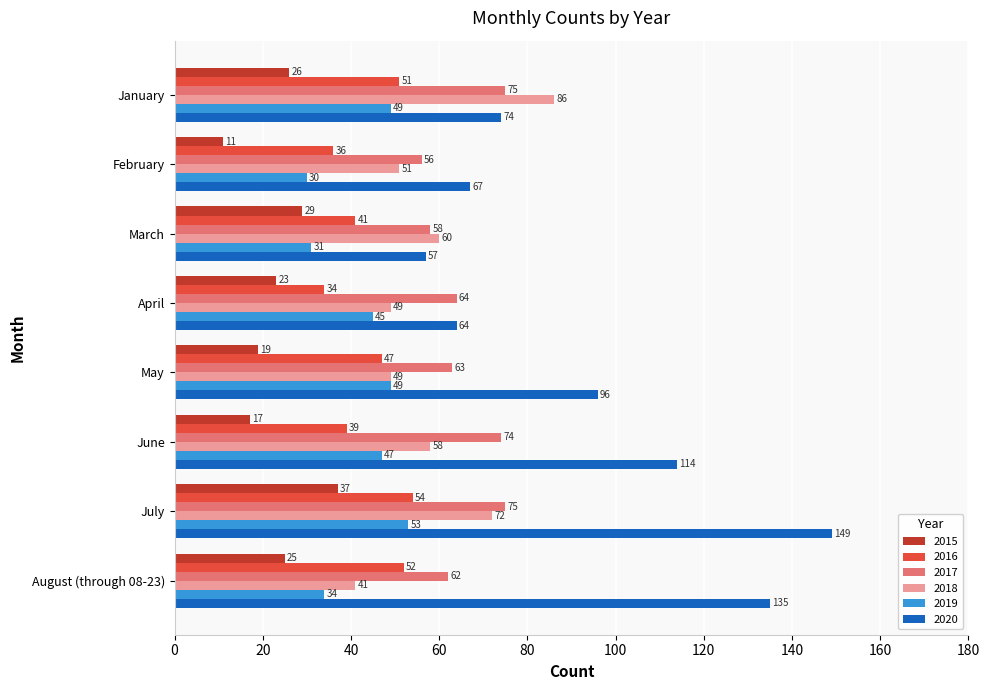

The 2015 series shows 37 at July. True or false?

True